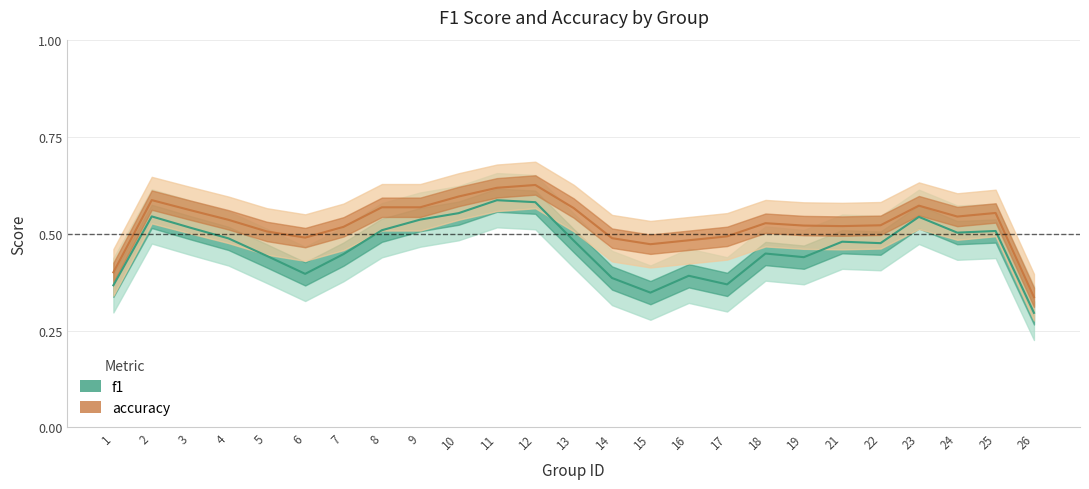

Which series has the largest total across all categories?

accuracy